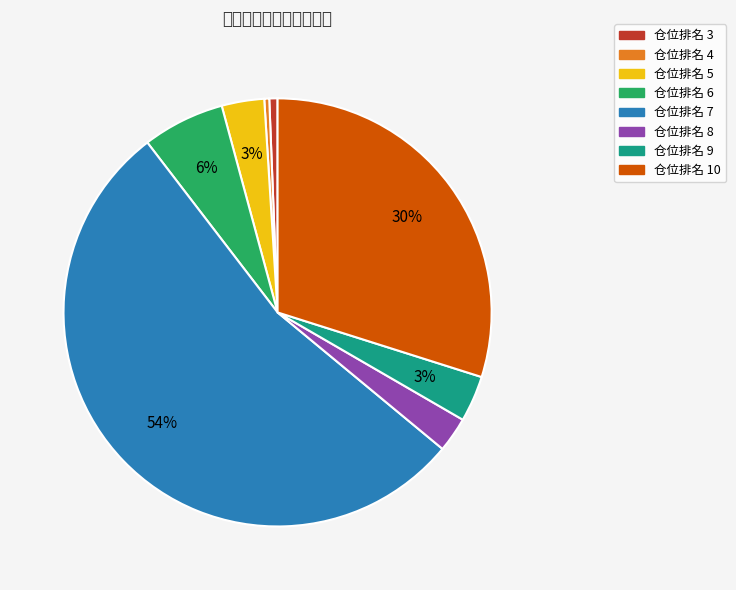

Which has a higher value, 仓位排名 9 or 仓位排名 6?

仓位排名 6